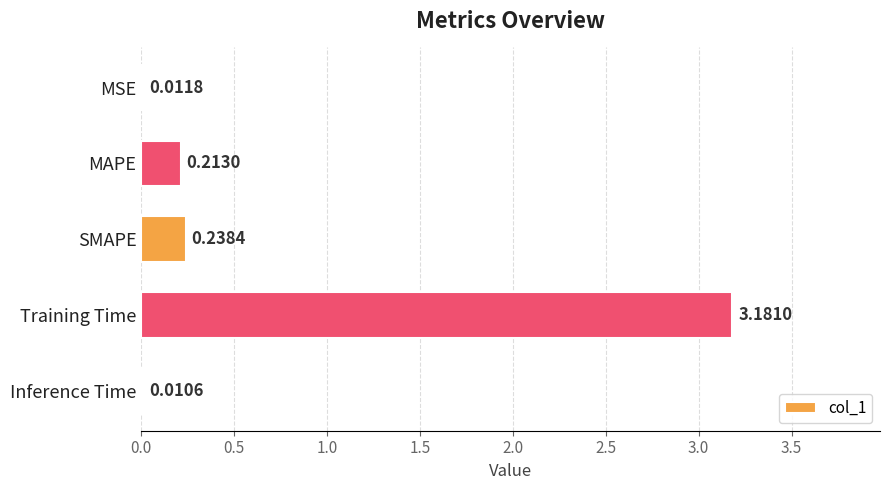

At which category does the chart reach its peak across all series?

Training Time